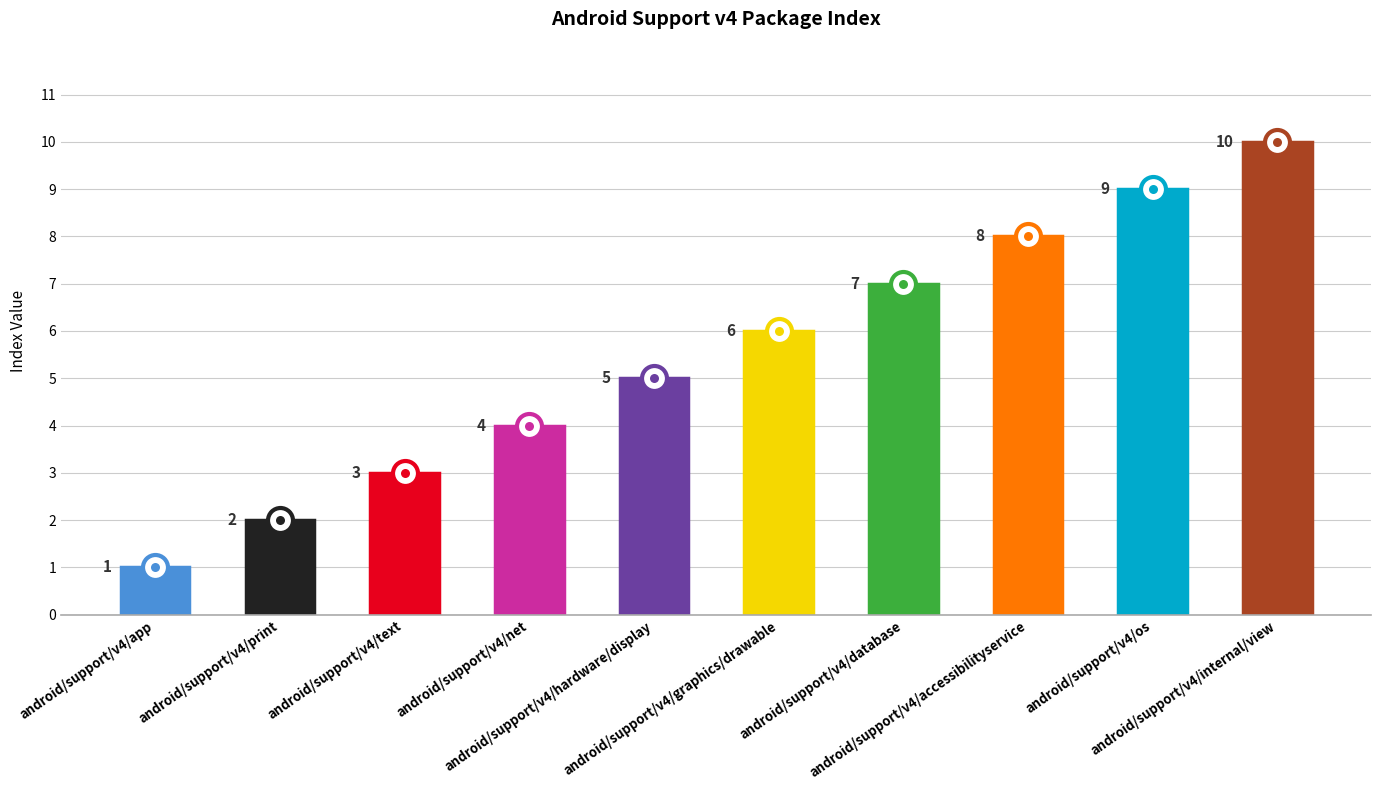

The value at android/support/v4/hardware/display is 5. True or false?

True